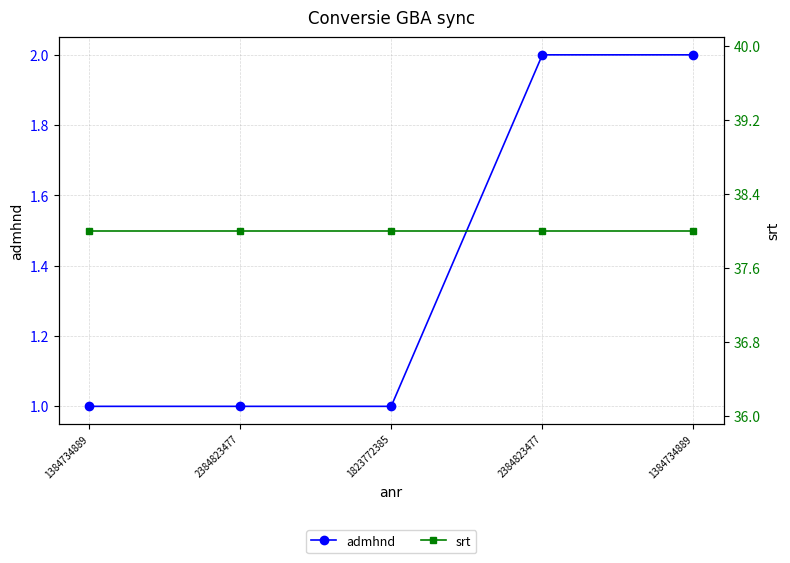

Which series has the largest range (max minus min)?

admhnd